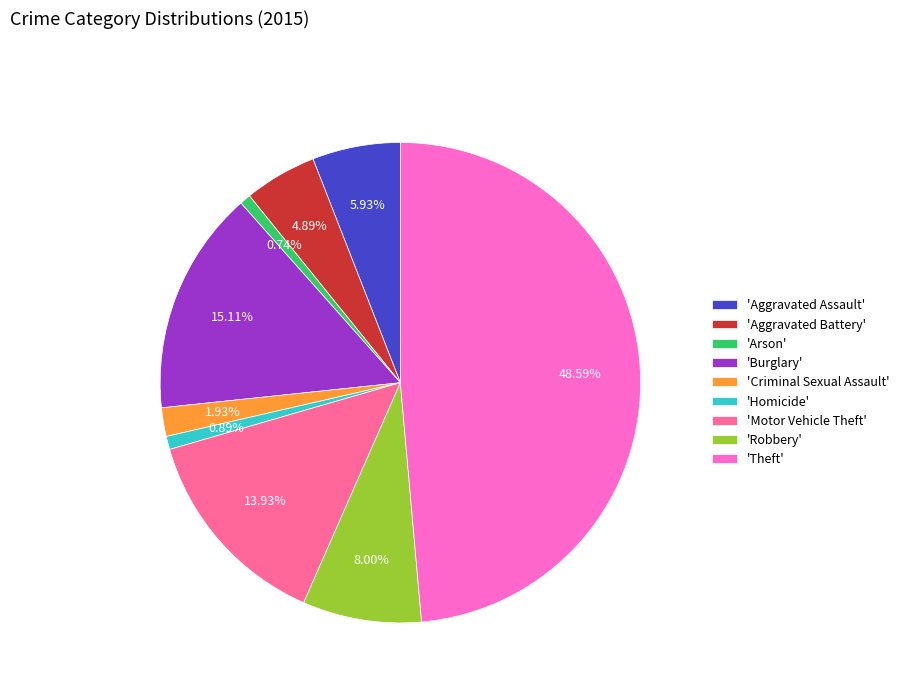

Is there a majority slice in this chart?

No